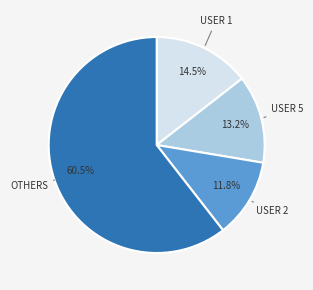

Is there any slice that represents more than half of the pie?

Yes